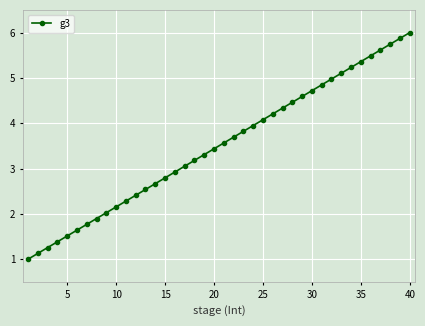

What is the value of the 12th point from the left?

2.4